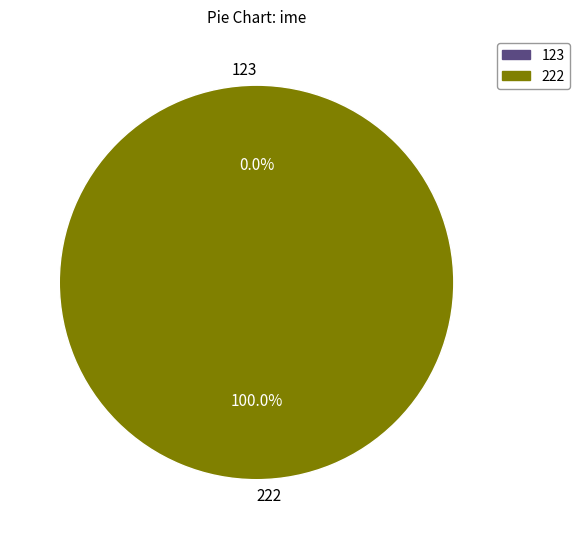

What percentage is the 222 slice, to the nearest percent?

100%